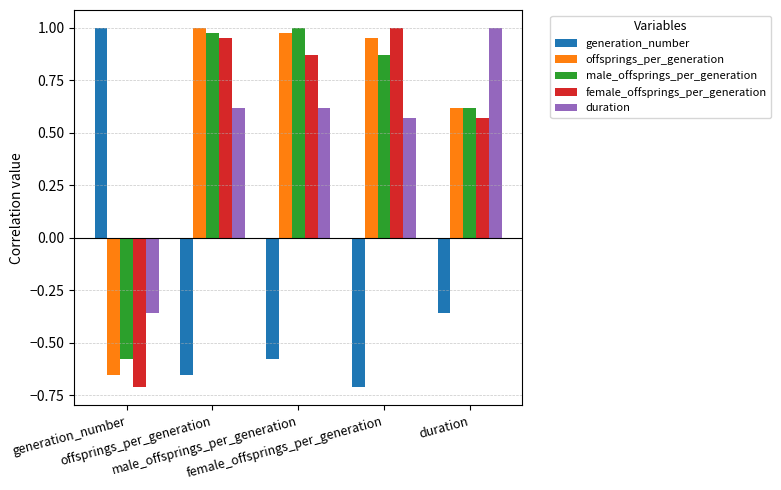

At how many categories does at least one series exceed 0?

5